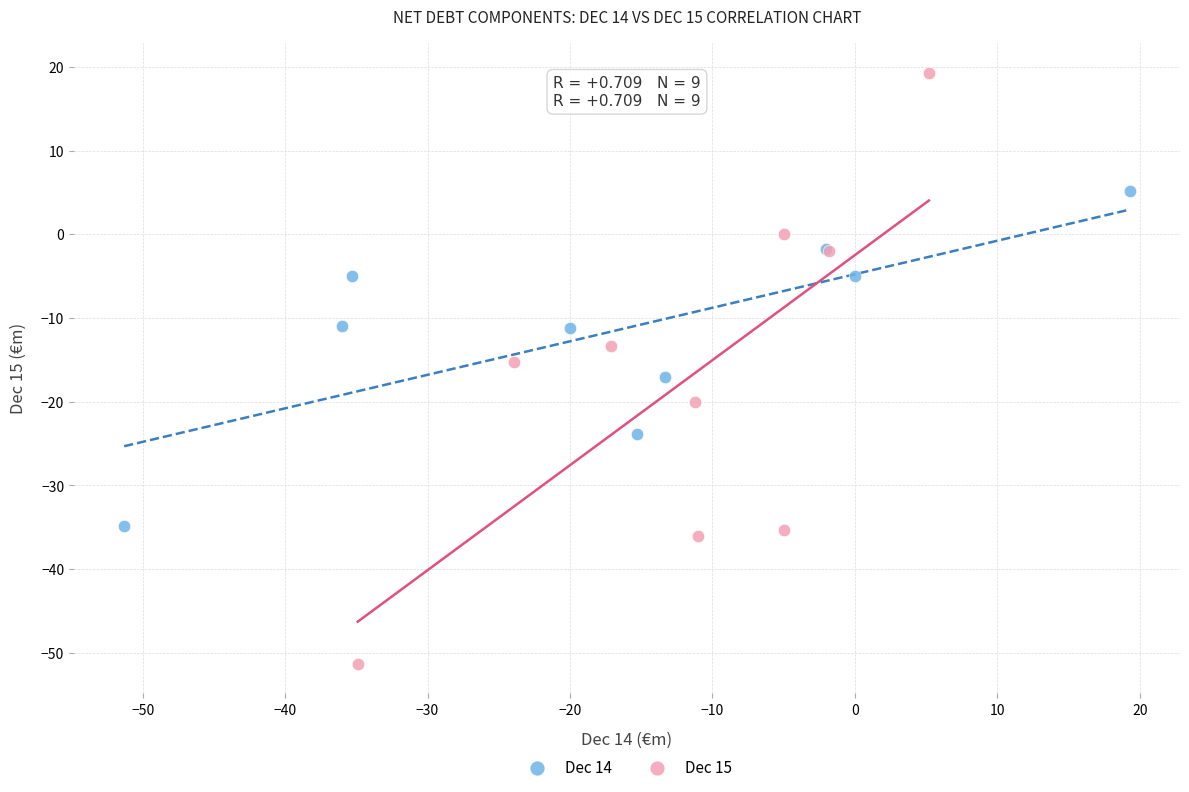

Which series contains the lowest Y value?

Dec 15